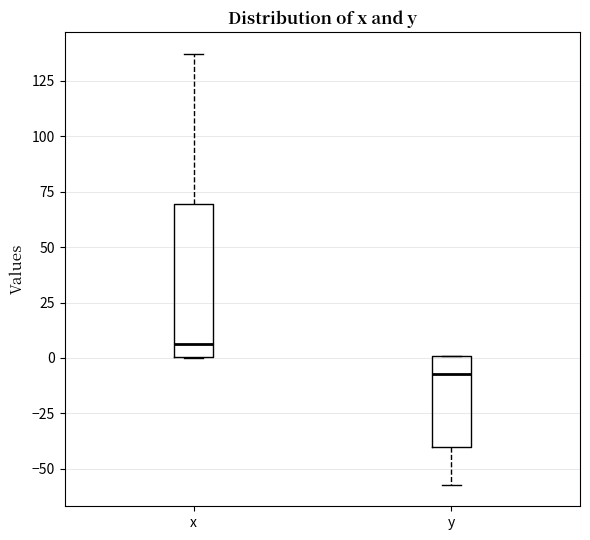

Which box has the lowest median line?

y